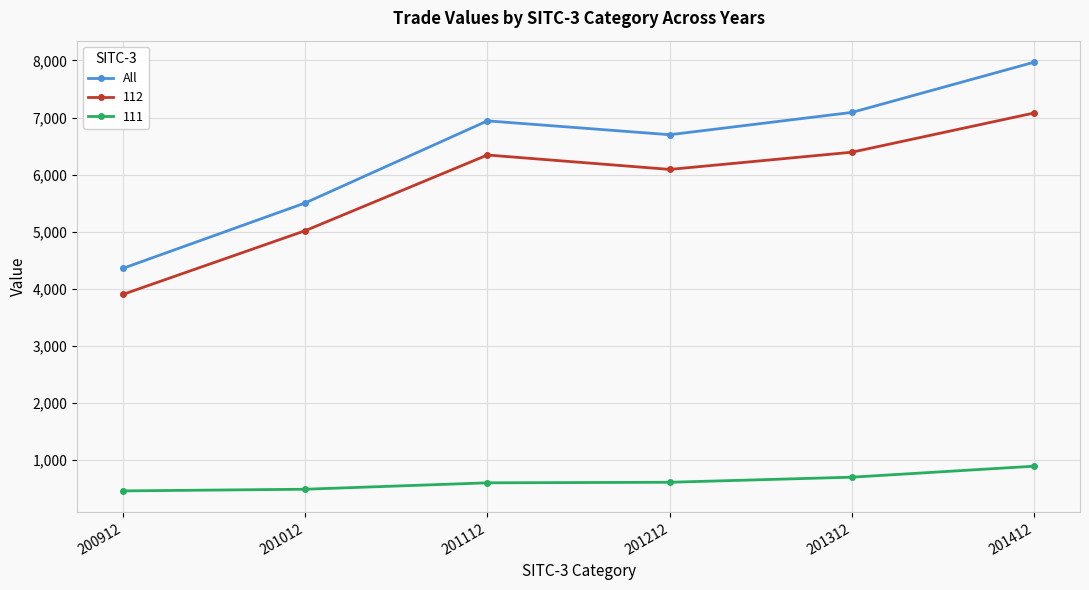

Where is the first local maximum for 112?

201112